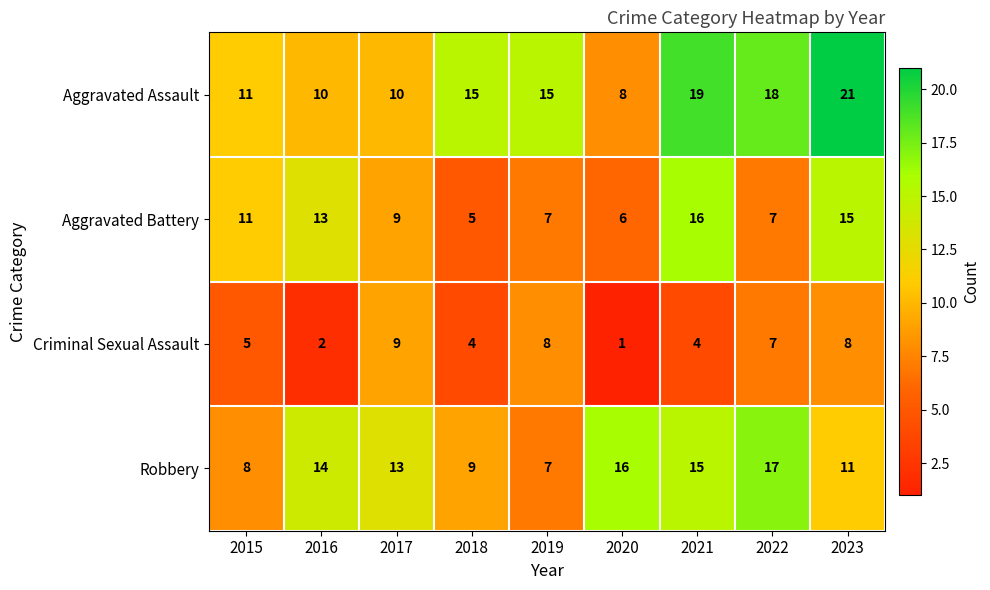

True or false: Aggravated Battery has a value of 3 at 2019.

False